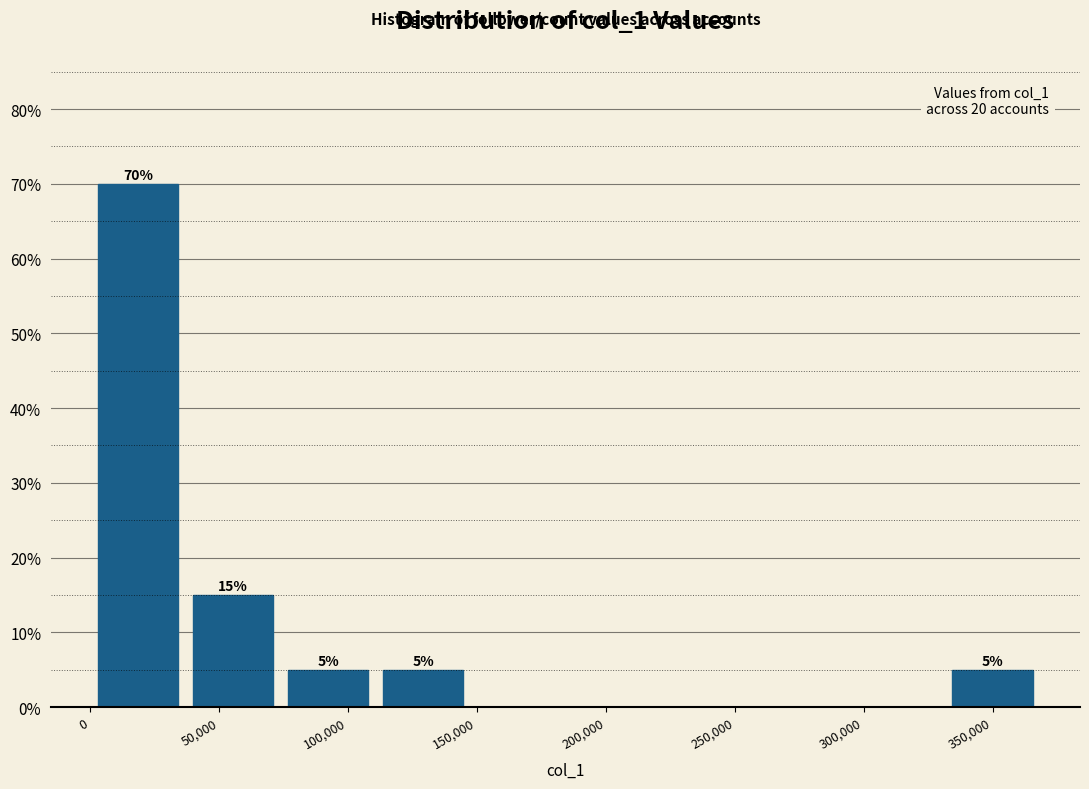

Which range on the x-axis has the tallest bar?

0 to 35000